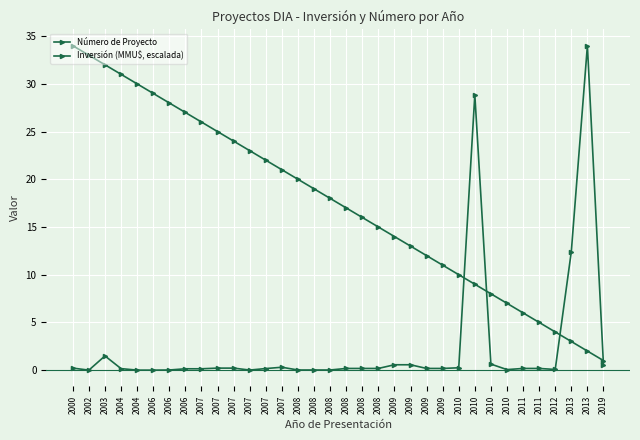

The value of Inversión (MMU$, escalada) at 2007 is 0.2. True or false?

True